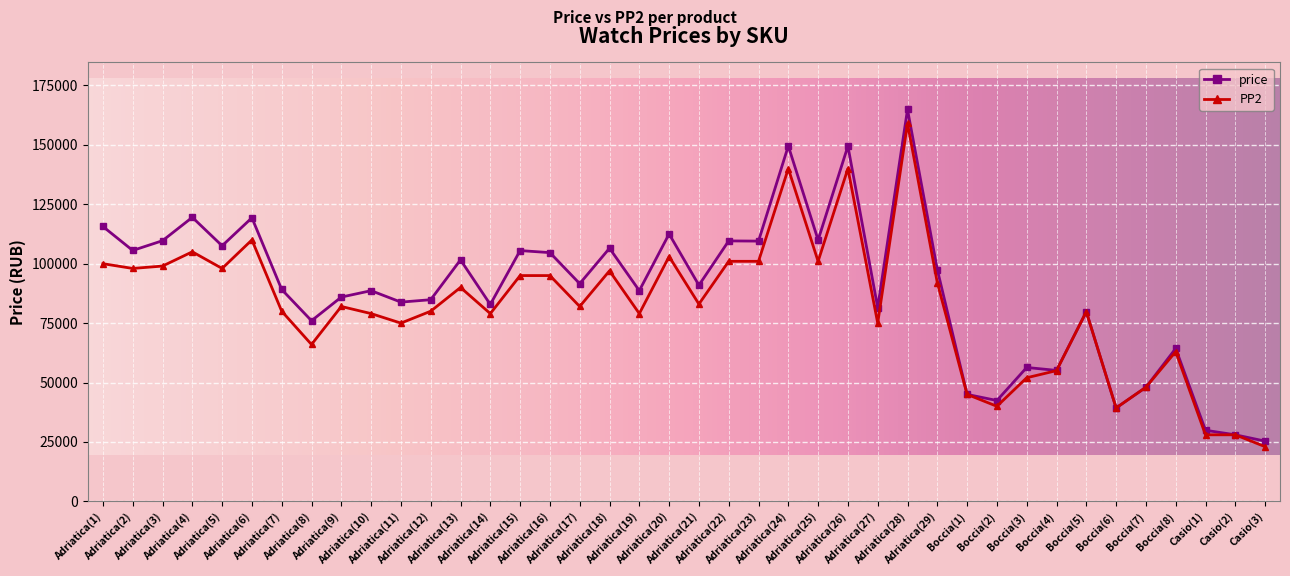

Count the number of data series in this chart.

2